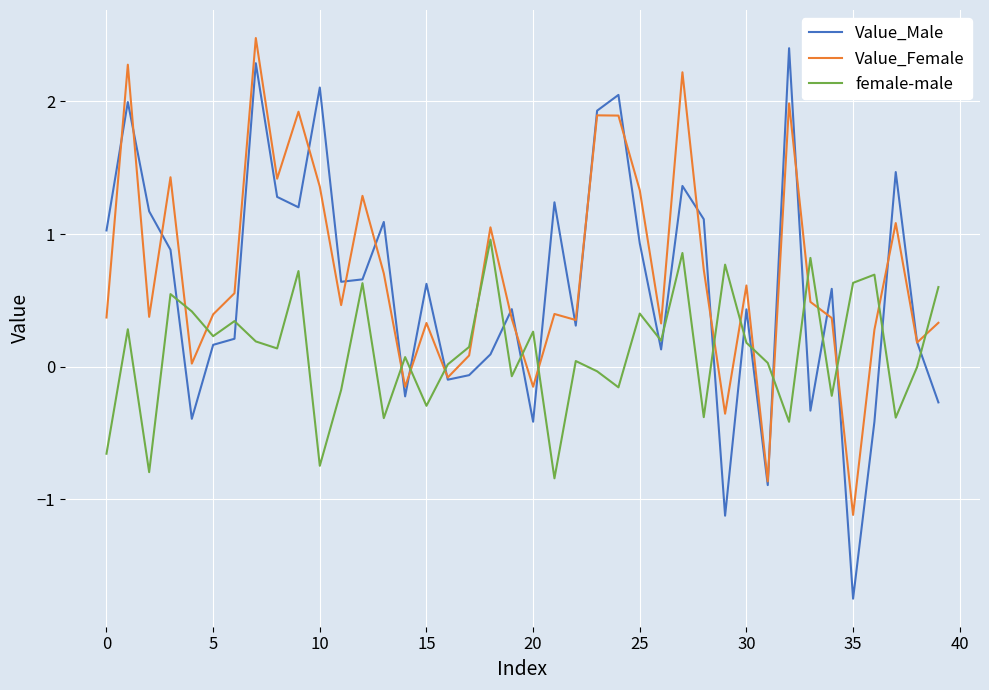

How many values in the Value_Male series exceed 0?

29